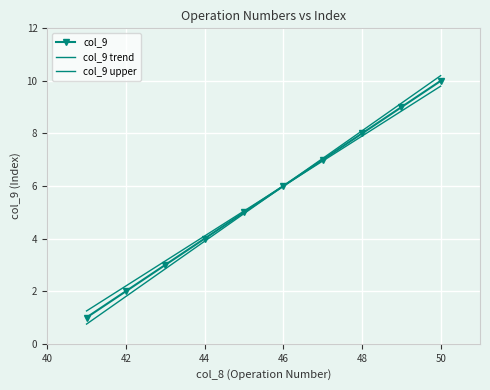

Reading left to right, extract all data points from this chart.

col_9: 1.0	2.0	3.0	4.0	5.0	6.0	7.0	8.0	9.0	10.0
col_9 trend: 1.2	2.2	3.1	4.1	5.0	6.0	6.9	7.9	8.8	9.8
col_9 upper: 0.8	1.8	2.9	3.9	5.0	6.0	7.1	8.1	9.2	10.2